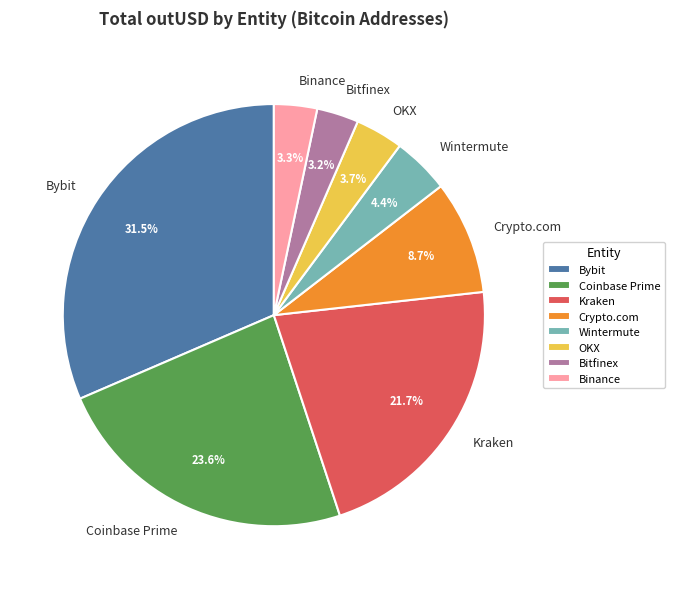

What is the total percentage of OKX and Bitfinex?

6.9%